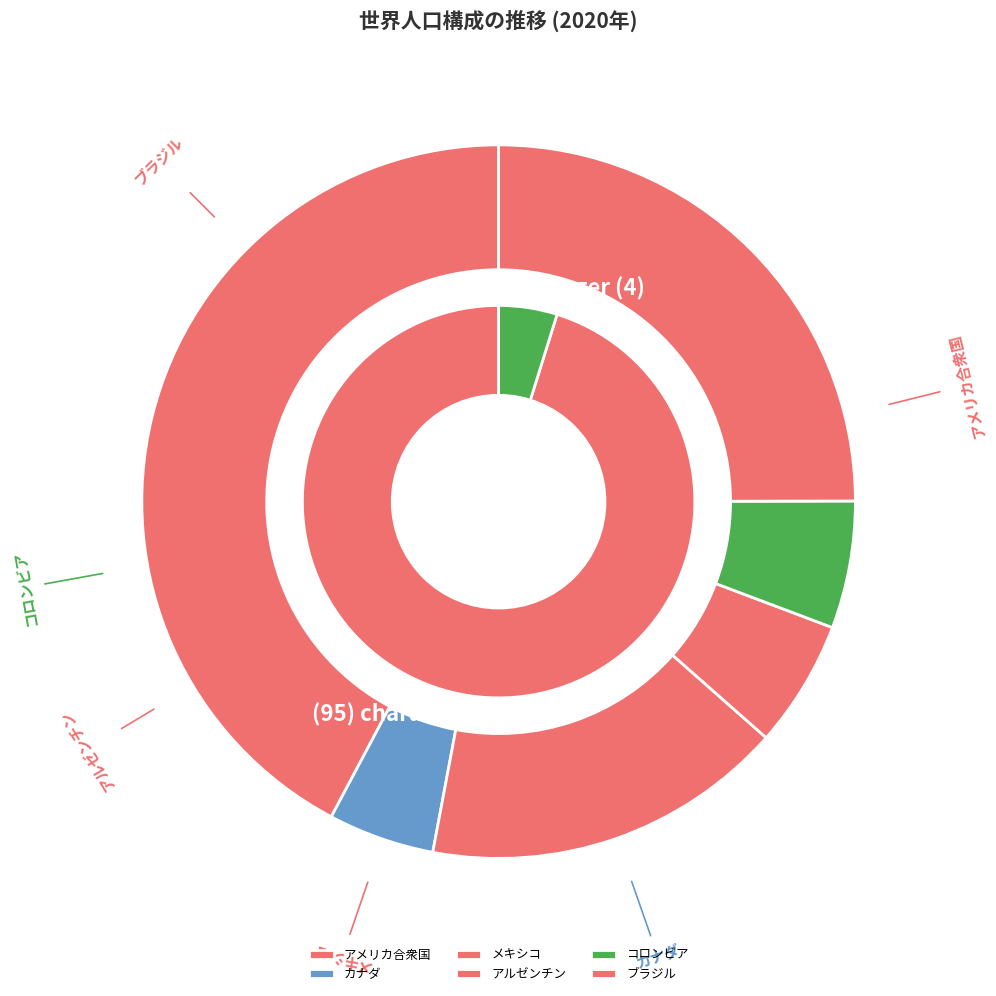

To the nearest percent, what is the combined percentage of ブラジル and アメリカ合衆国?

67%